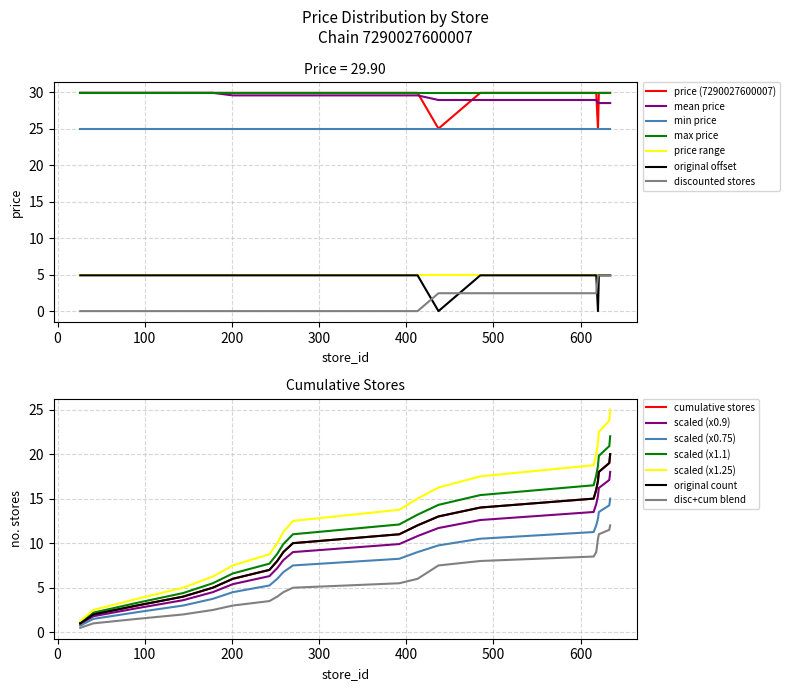

True or false: chain_7290027600007 and store_ids intersect in this chart.

False